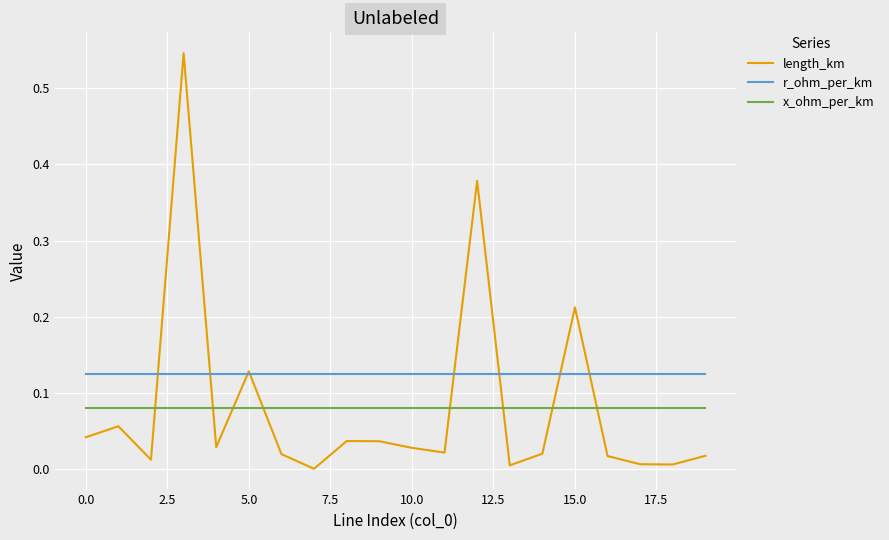

True or false: r_ohm_per_km and length_km intersect in this chart.

True